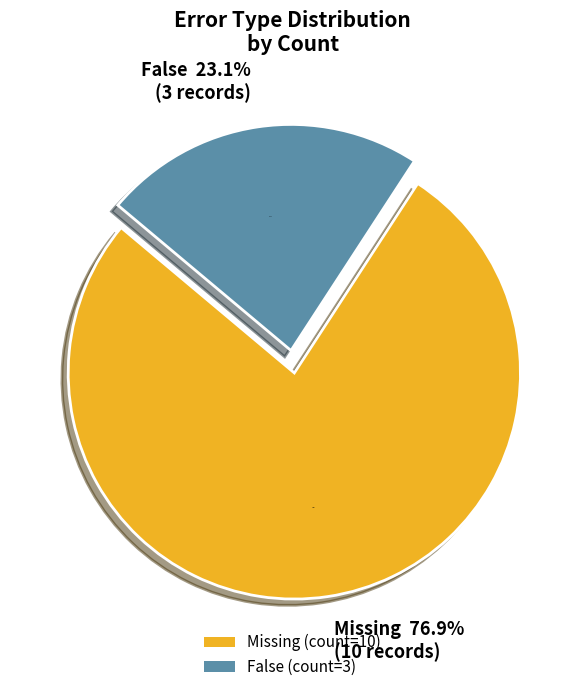

Is there a majority slice in this chart?

Yes